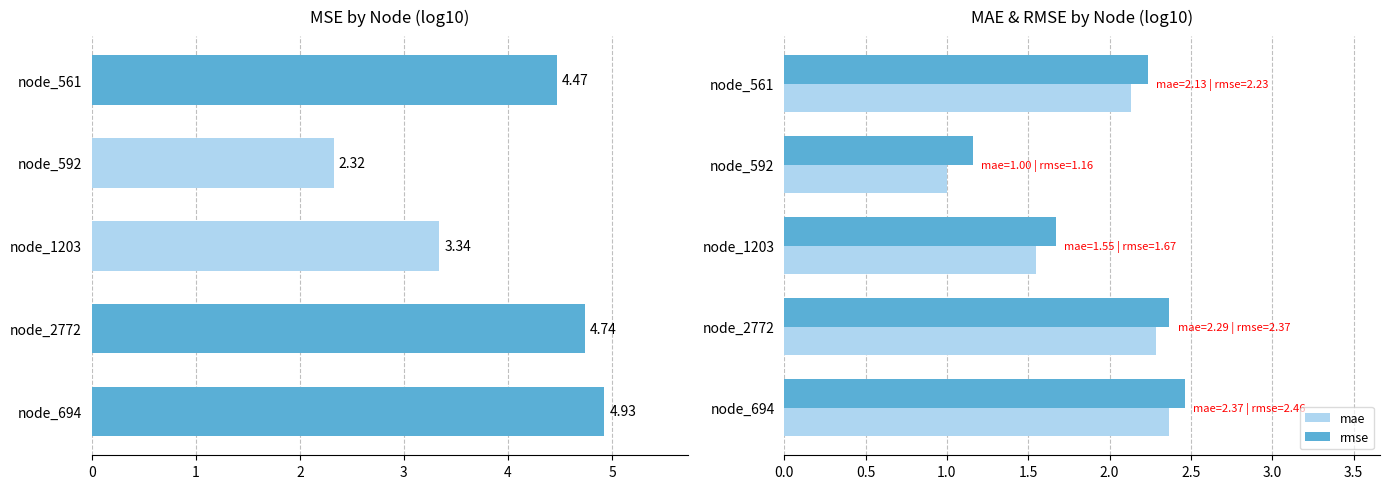

True or false: rmse has a value of 1.0 at node_1203.

False